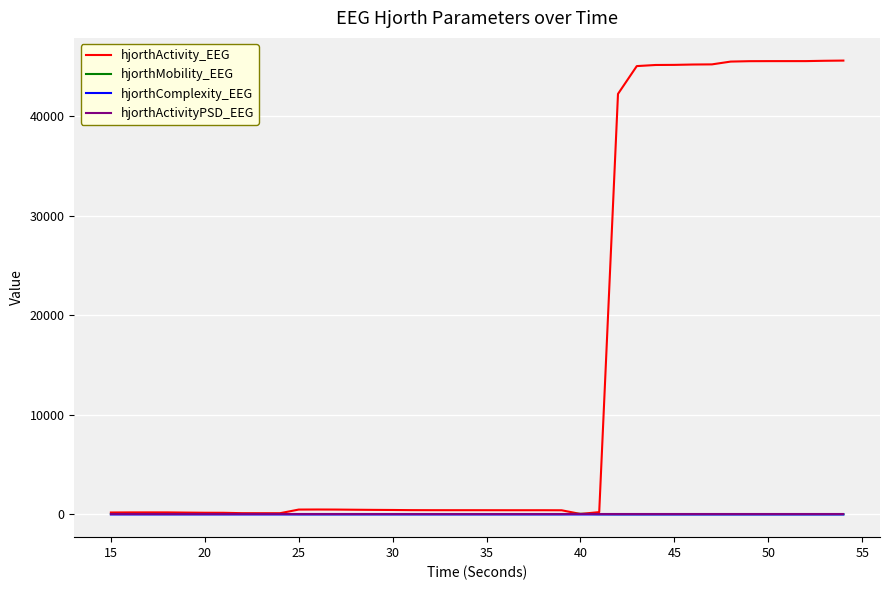

Which series has the largest total across all categories?

hjorthActivity_EEG